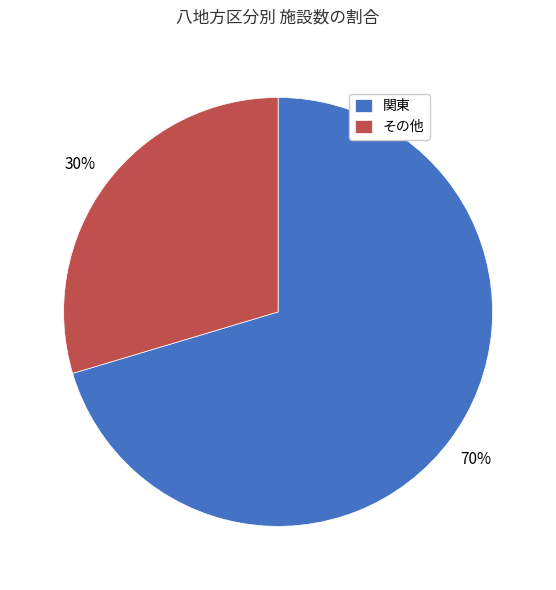

True or false: 関東 accounts for 70% of the total.

True